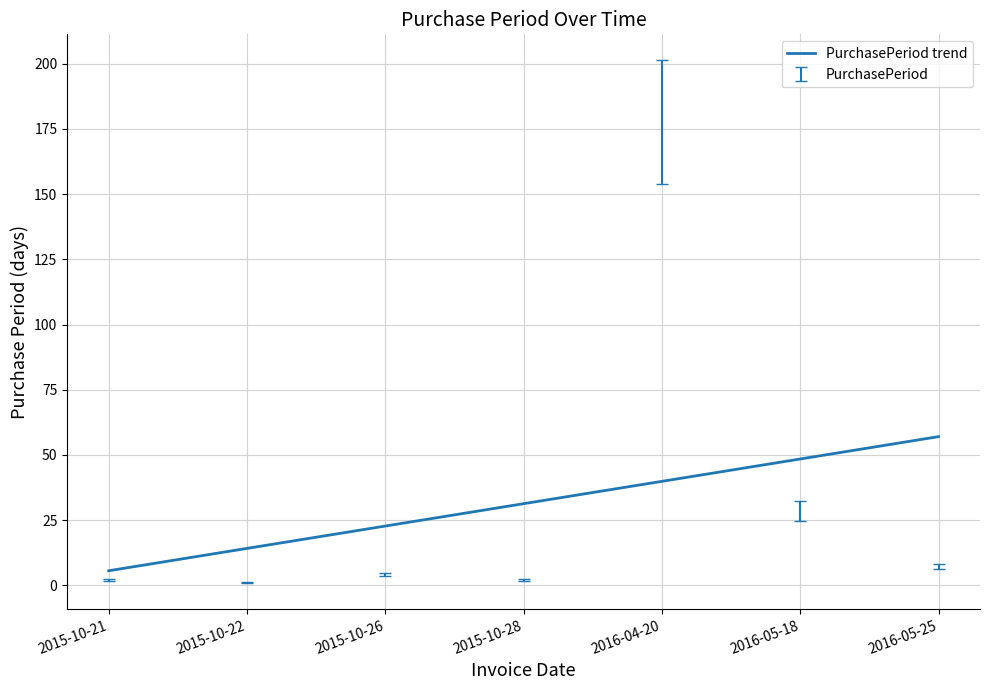

What is the difference between the maximum and minimum values?

51.4